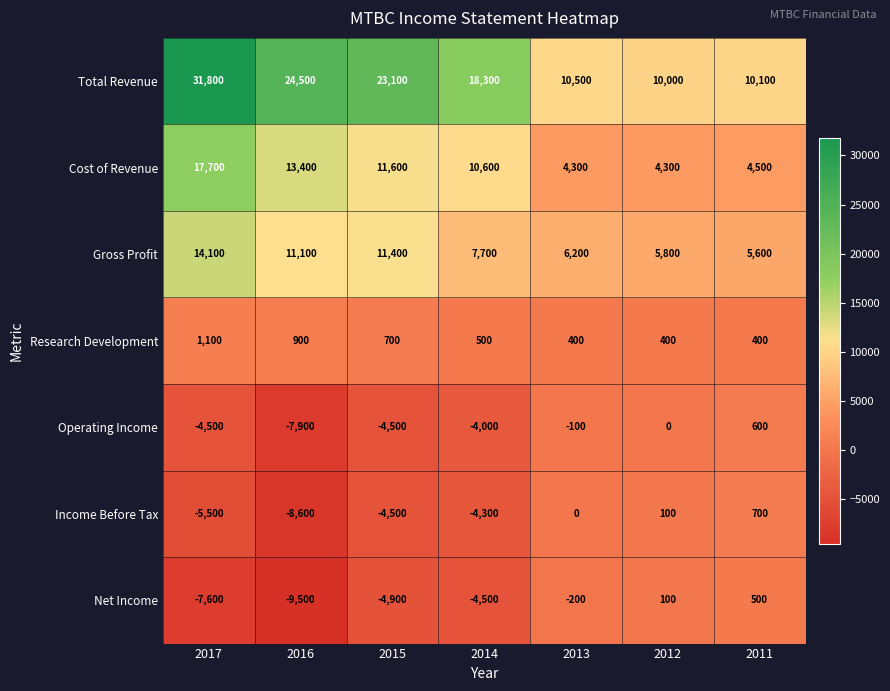

The value of Research Development at 2013 is 157. True or false?

False